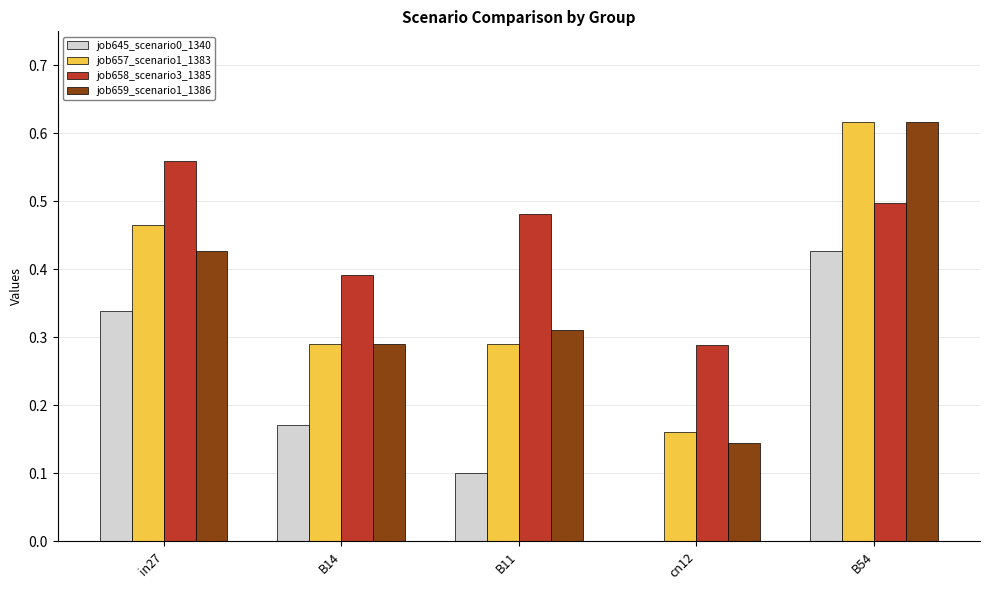

What is the sum of the job657_scenario1_1383 values at cn12 and B54?

0.8